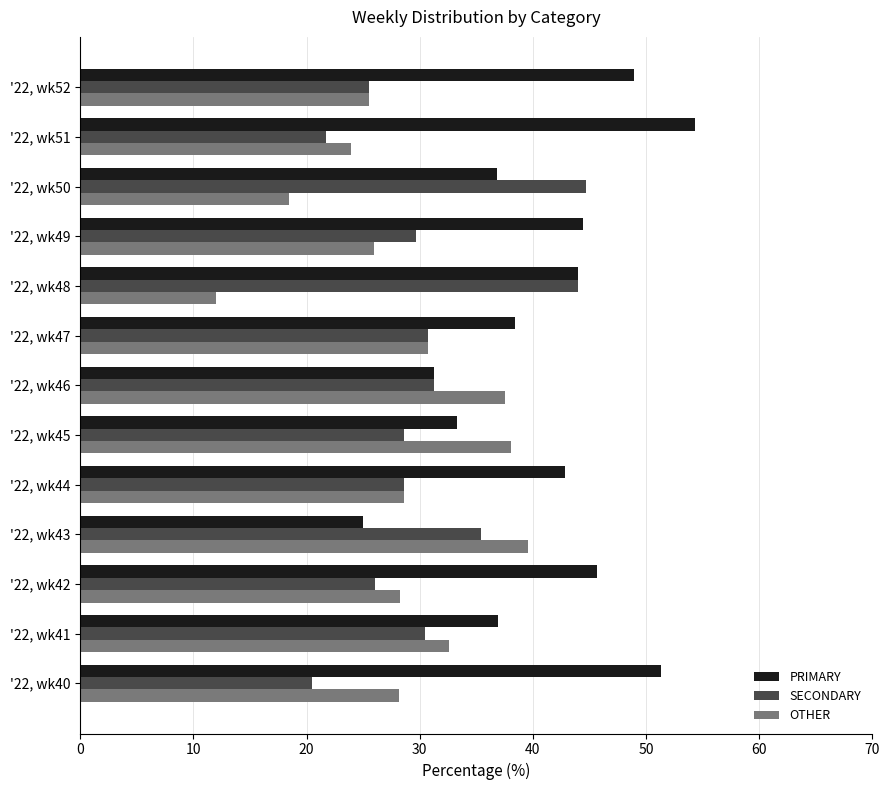

Which category has the highest value in the OTHER series?

'22, wk43